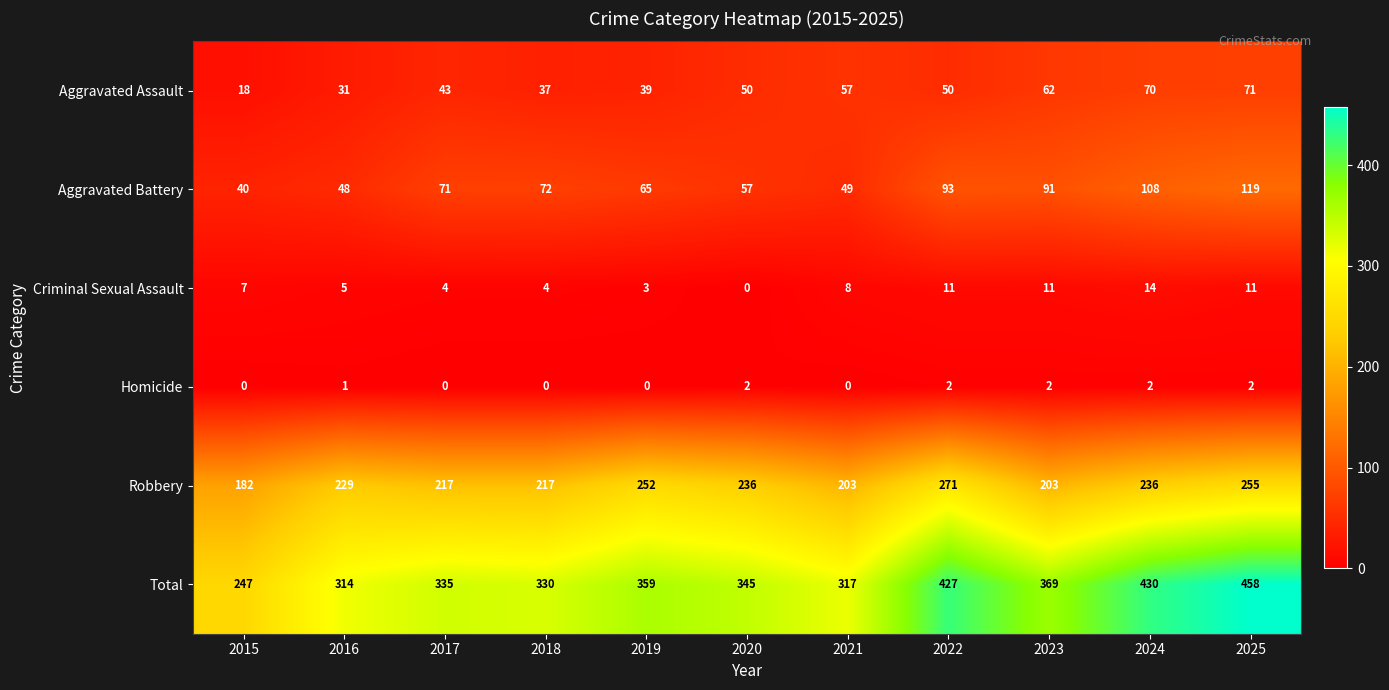

True or false: Total has a value of 554 at 2016.

False